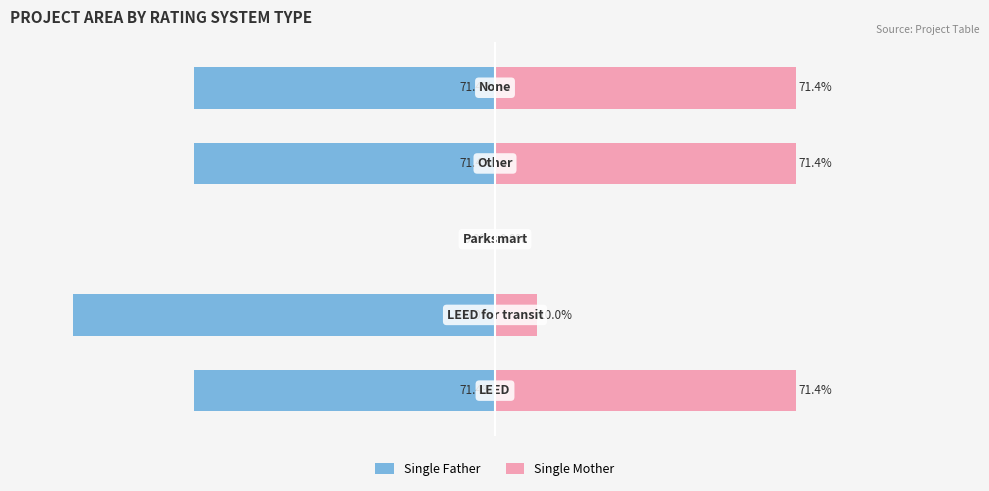

How many groups of bars are there?

5